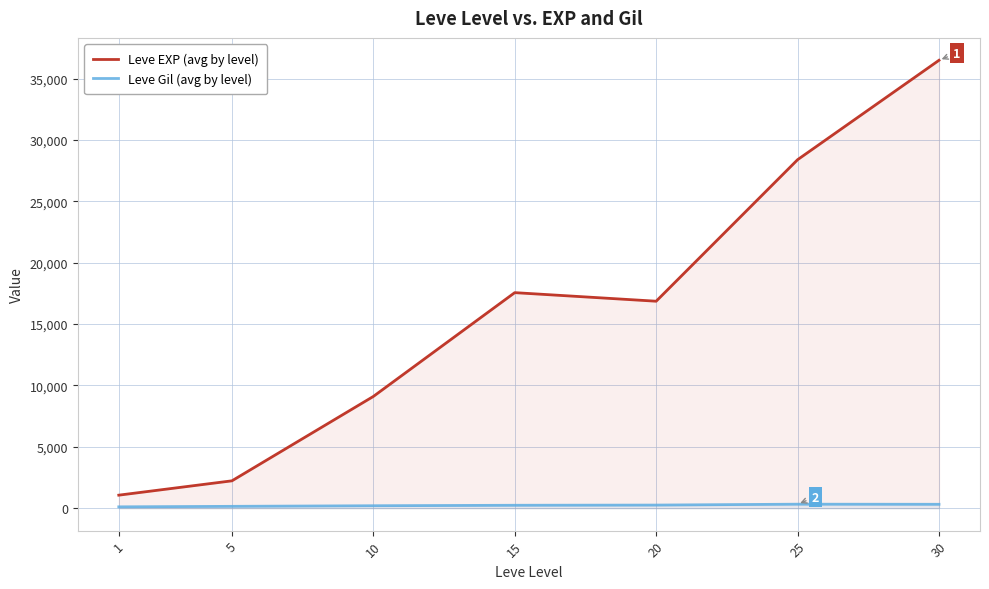

What is the greatest value displayed?

36492.5